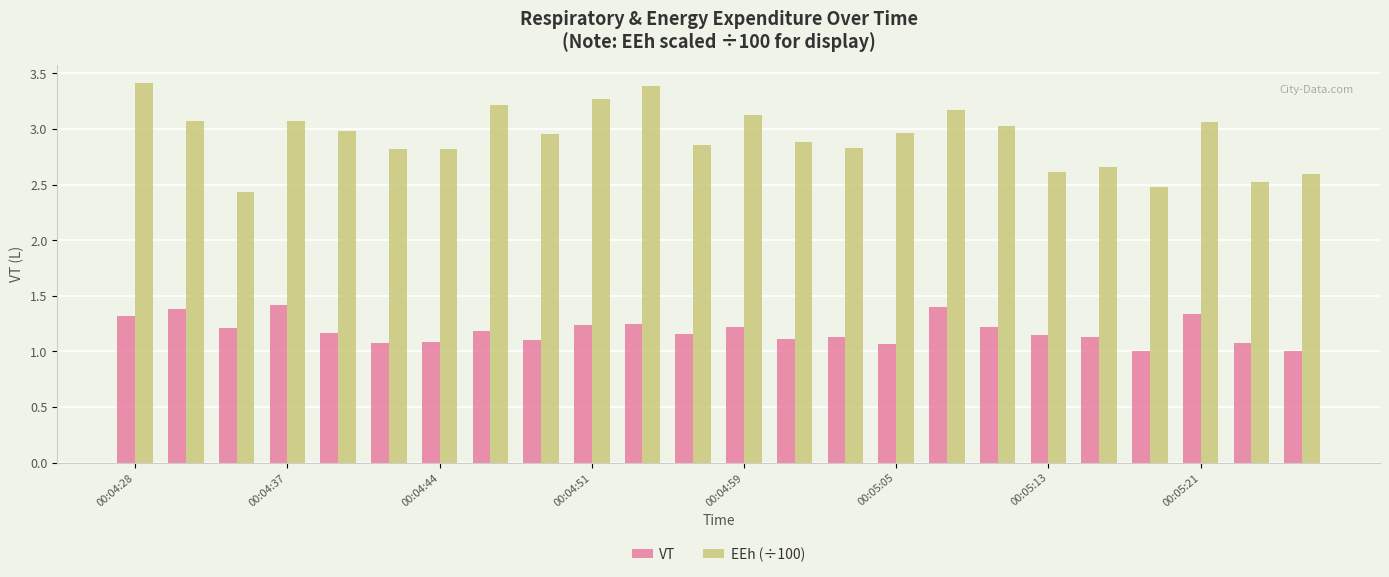

Which series has the largest total across all categories?

EEh (÷100)